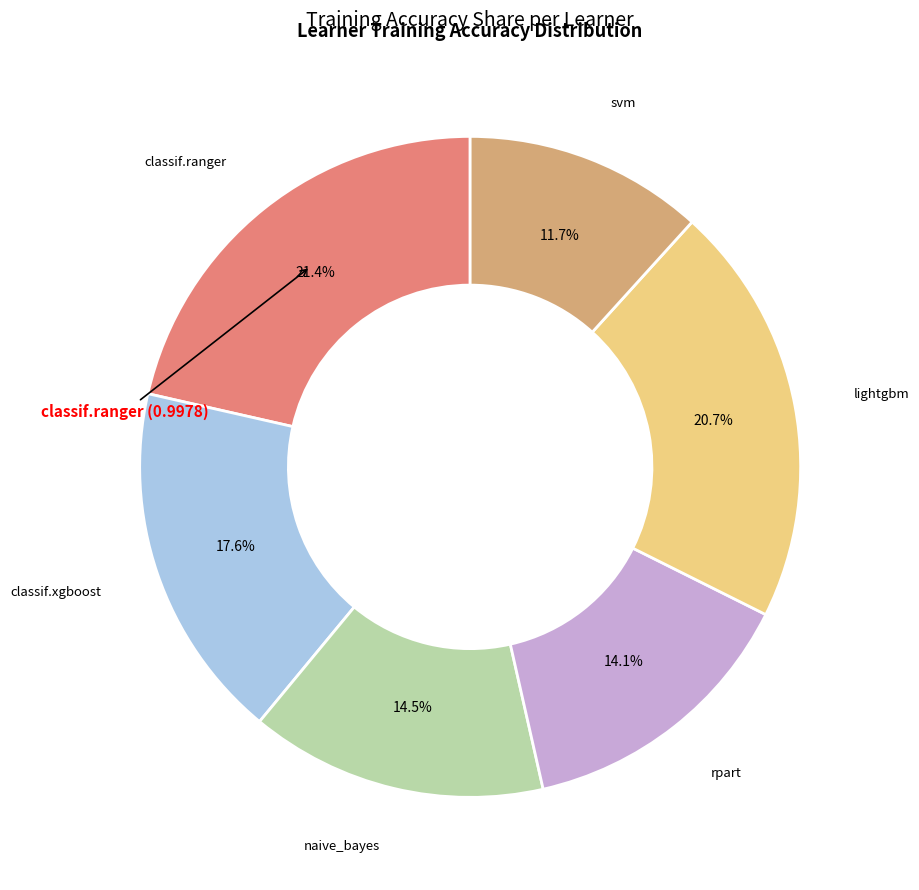

Does any single category account for the majority?

No